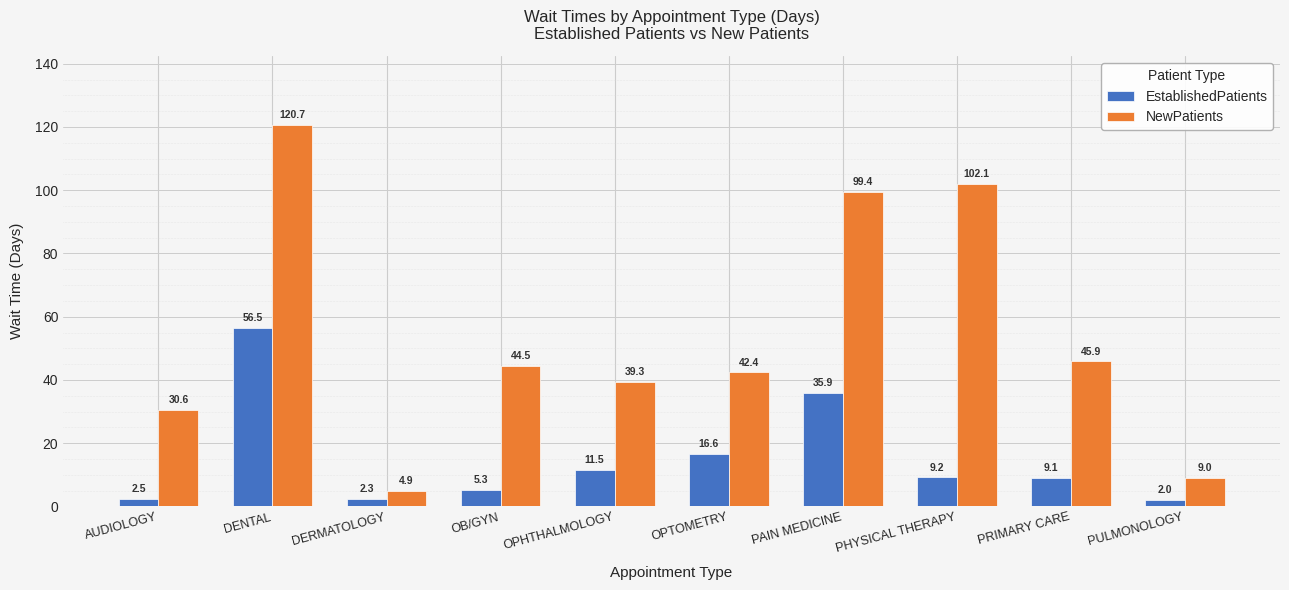

What is the difference between the maximum and minimum values in the NewPatients series?

115.8